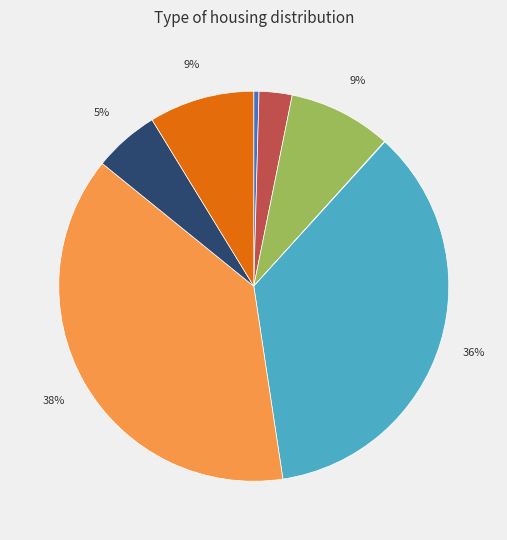

Is there any slice that represents more than half of the pie?

No